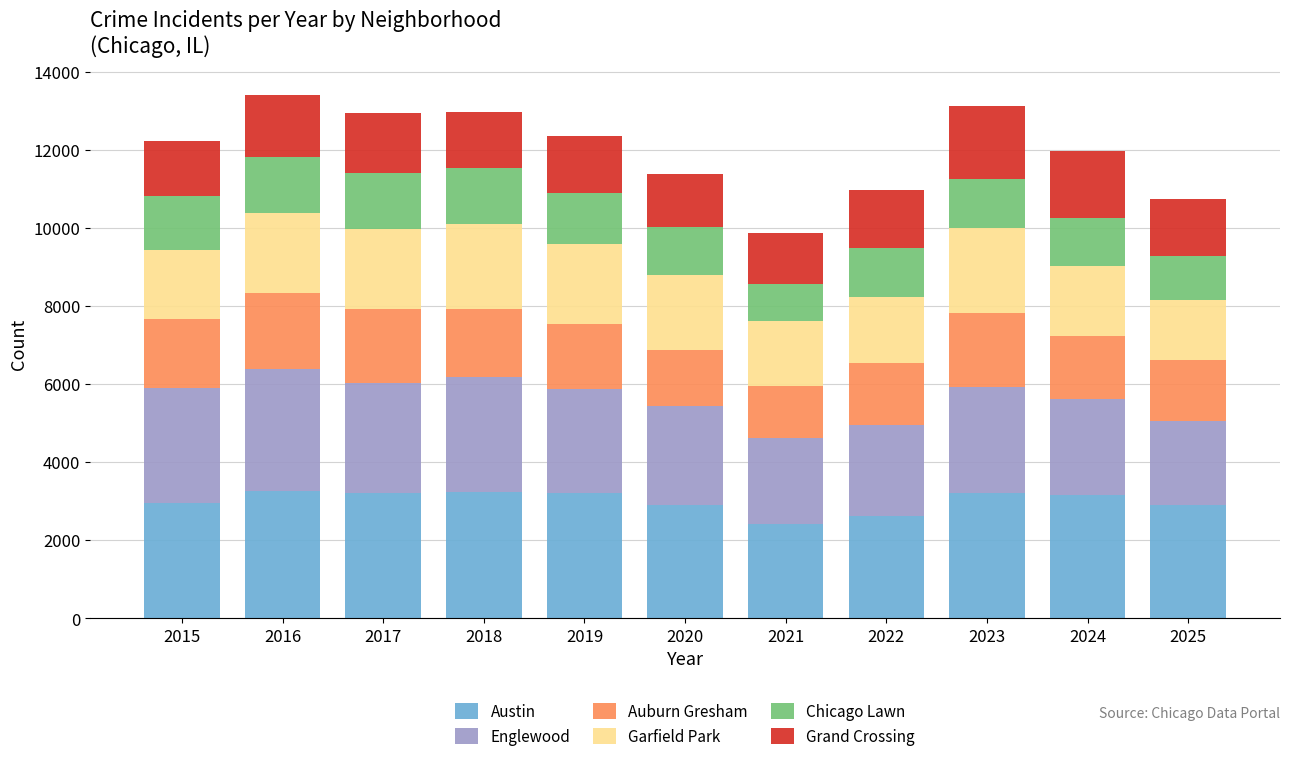

What is the difference between the maximum and minimum values in the Austin series?

841